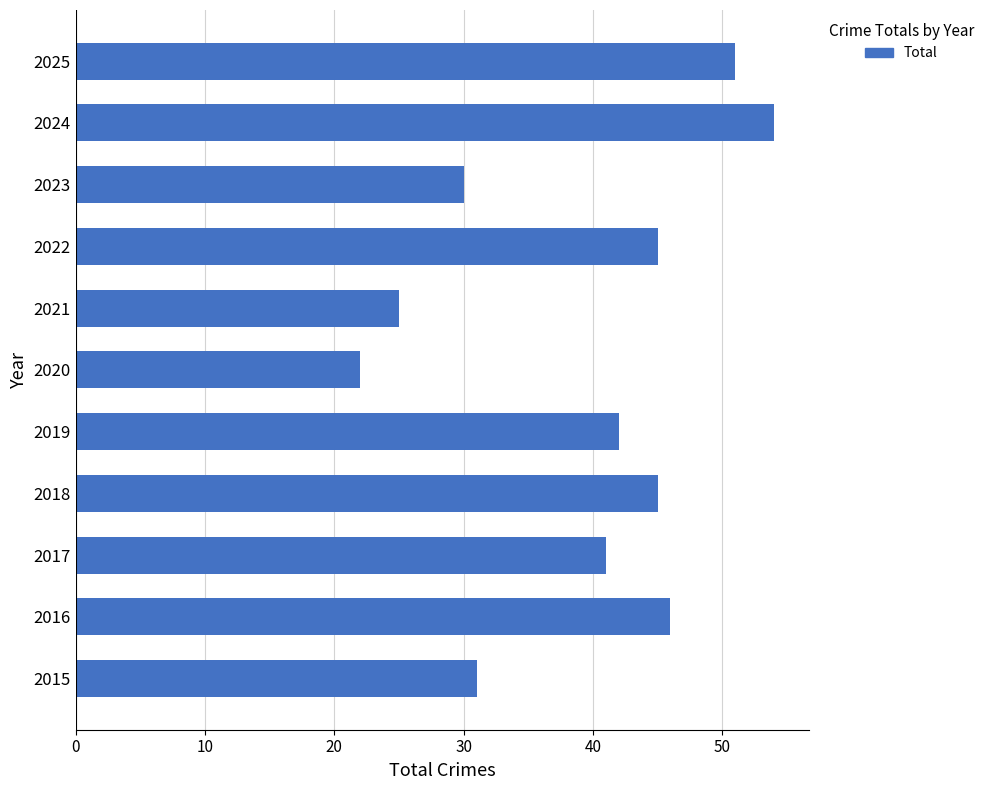

What is the change in value from 2023 to 2024?

+24